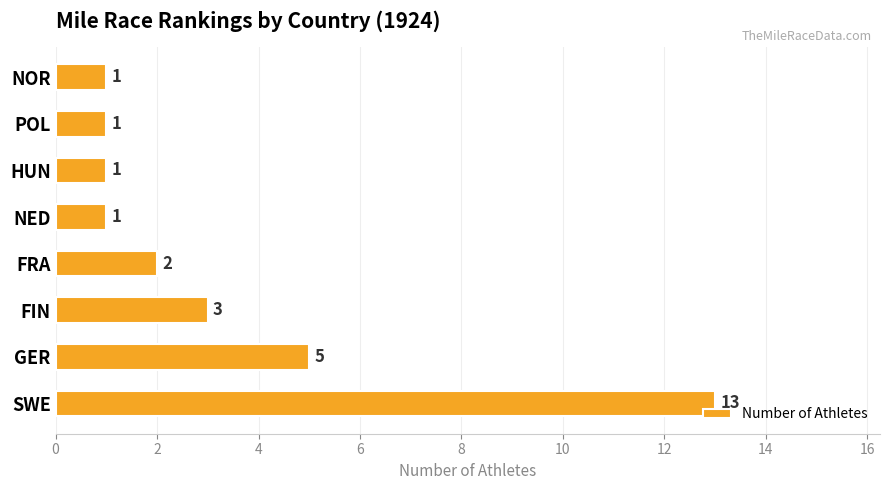

The value at FRA is 1. True or false?

False